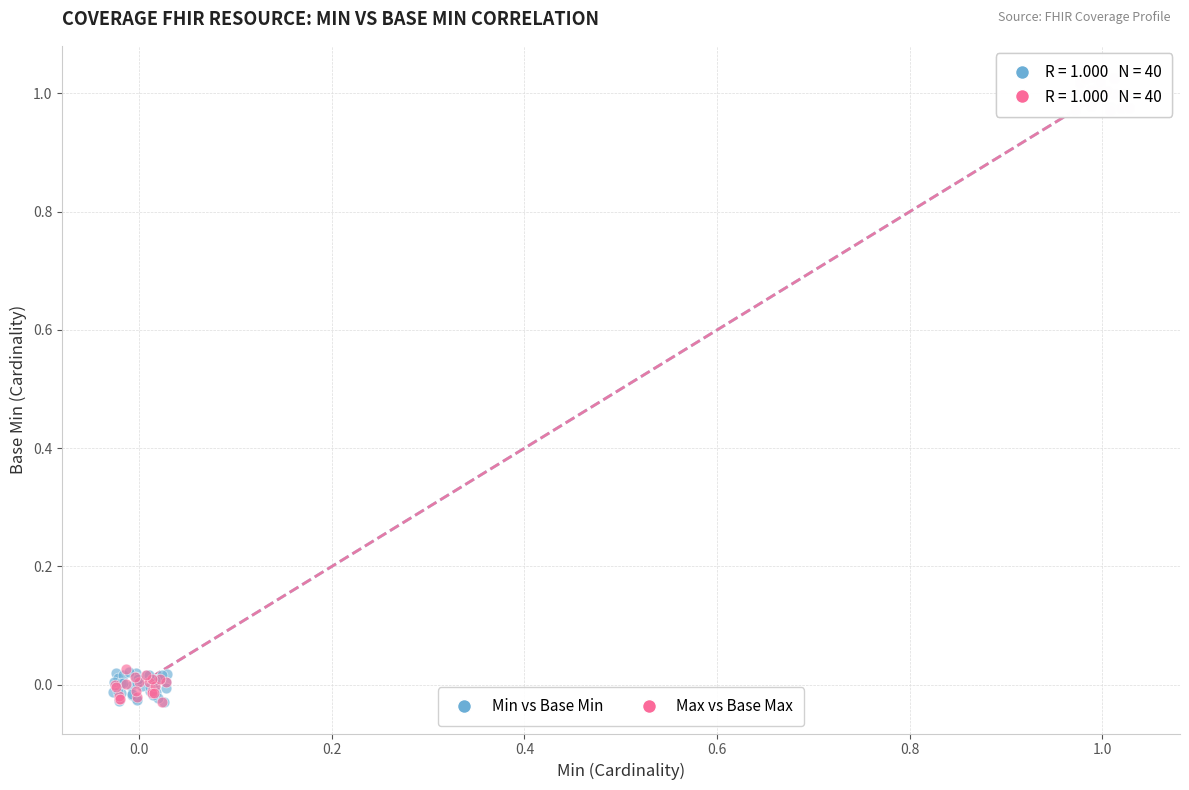

Which series contains the highest Y value?

Max vs Base Max